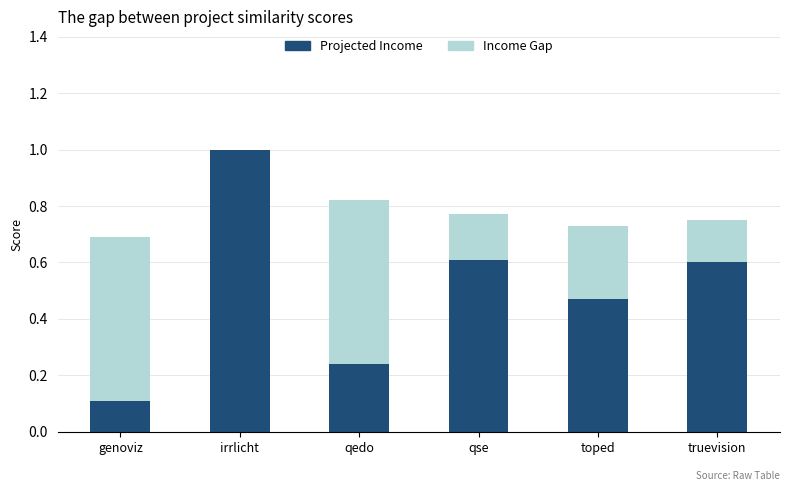

The Projected Income series shows 1.0 at irrlicht. True or false?

True